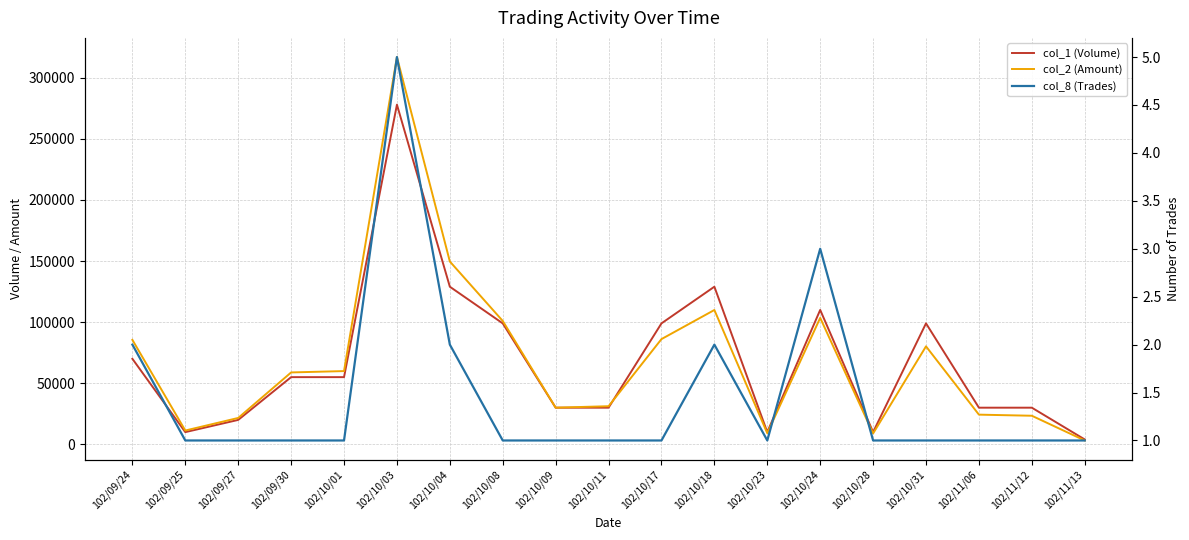

At which category does col_8 (Trades) reach its first local valley?

102/10/23